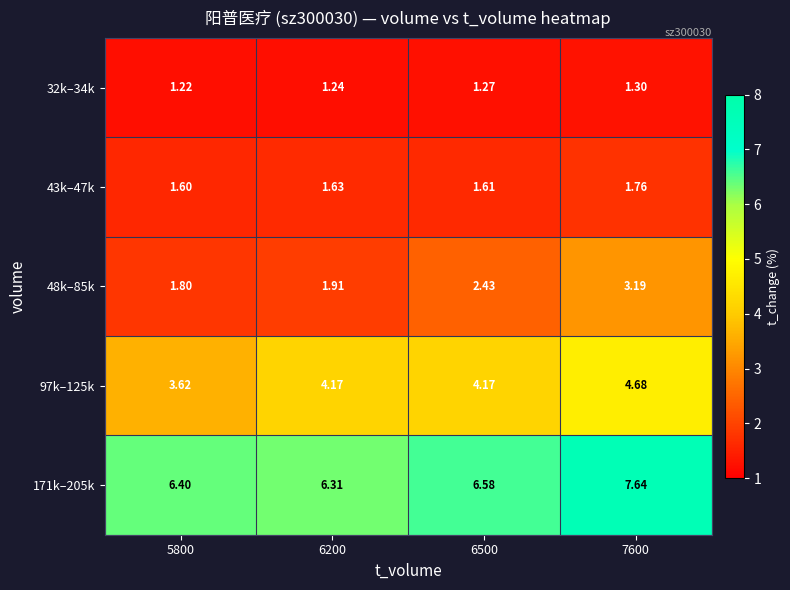

How many distinct data groups are displayed?

5